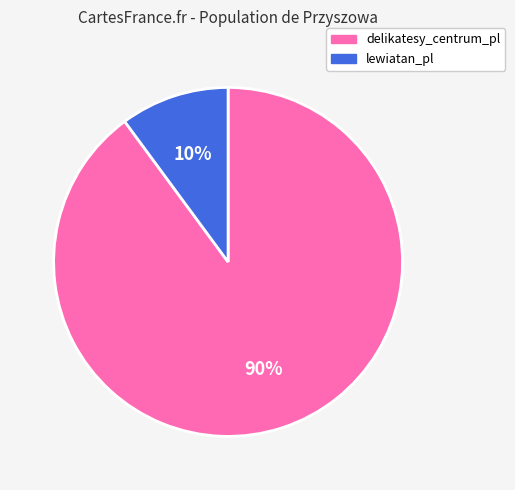

Which slice is the largest?

delikatesy_centrum_pl